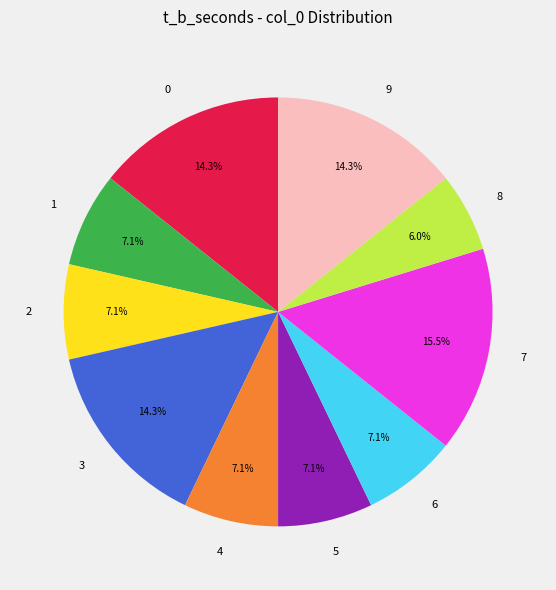

Does 6 account for over 50% of the chart?

No